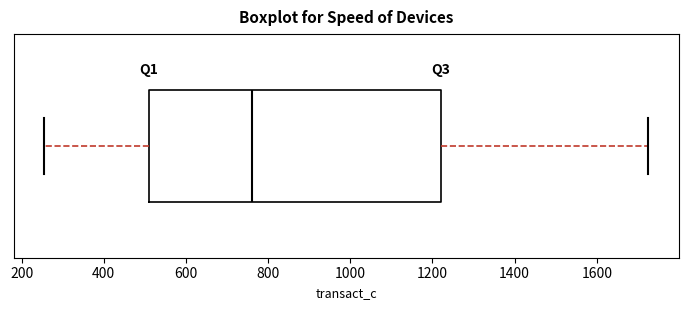

Read this box plot against the x-axis: the position of the median line, the range covered by the box, and the ends of both whiskers. The values are not printed on the chart, so give them approximately, as read against the axis.

median 760, box 520 to 1220, whiskers 260 to 1720